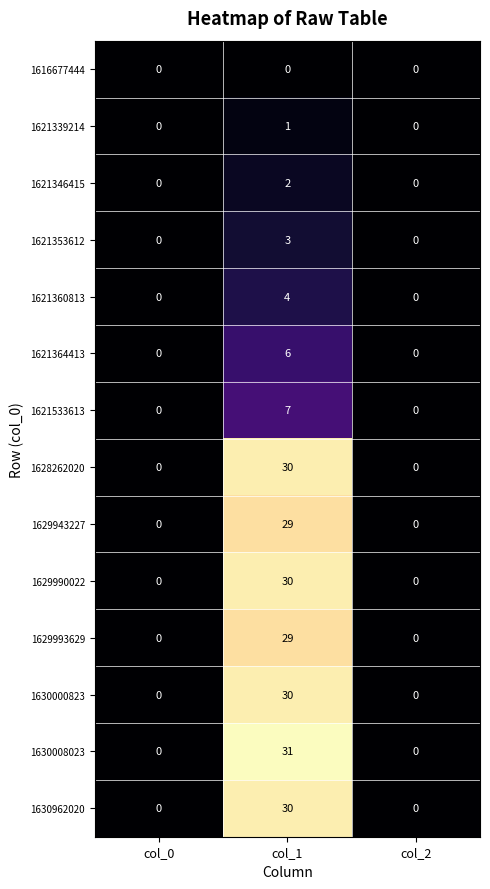

True or false: 1621533613 has a value of 0 at col_2.

True